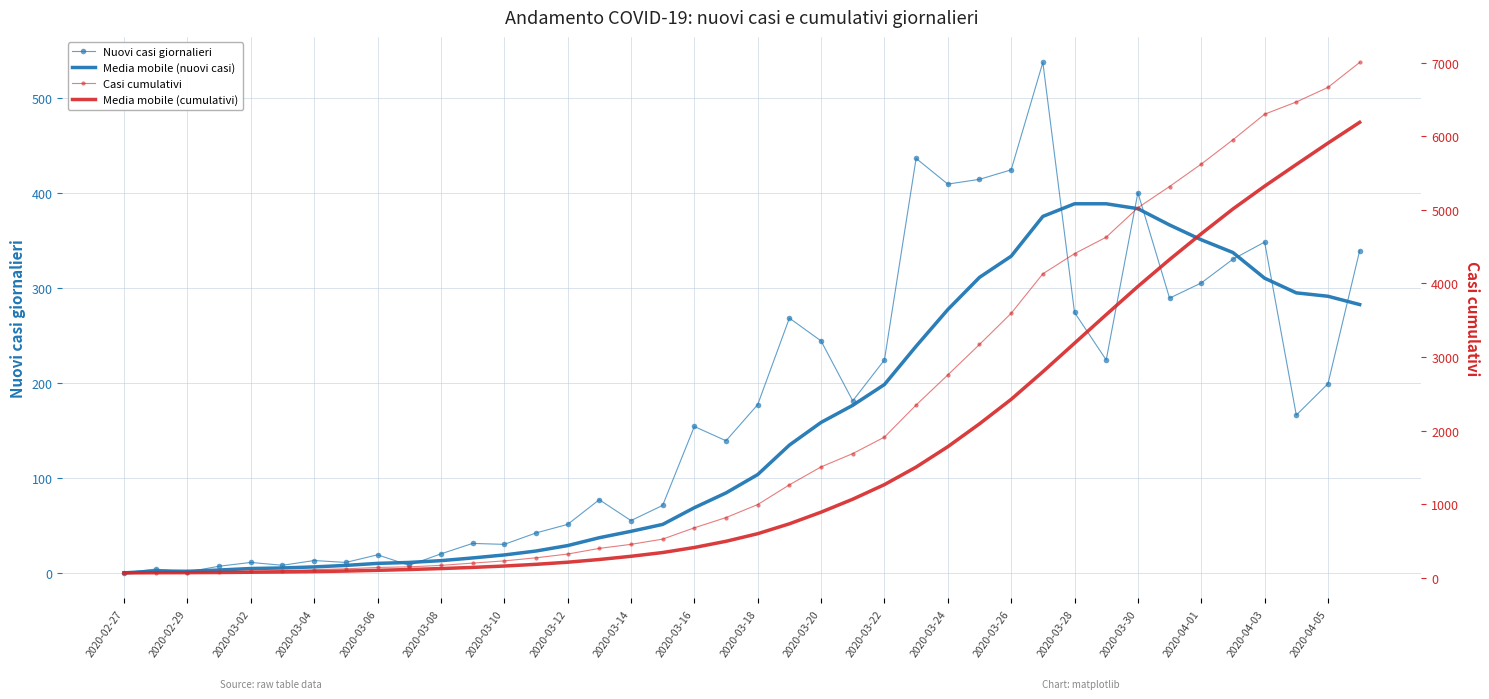

Which category has the lowest value across all series?

2020-02-27